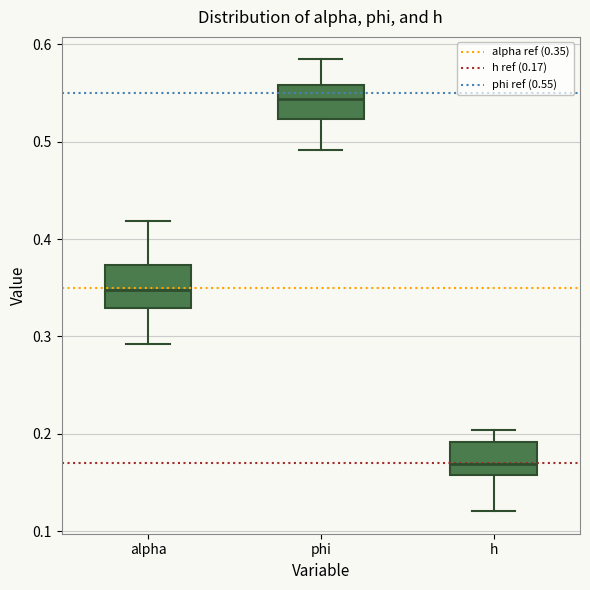

Where is the upper edge of the box for phi on the y-axis? The values are not printed on the chart, so give them approximately, as read against the axis.

0.56